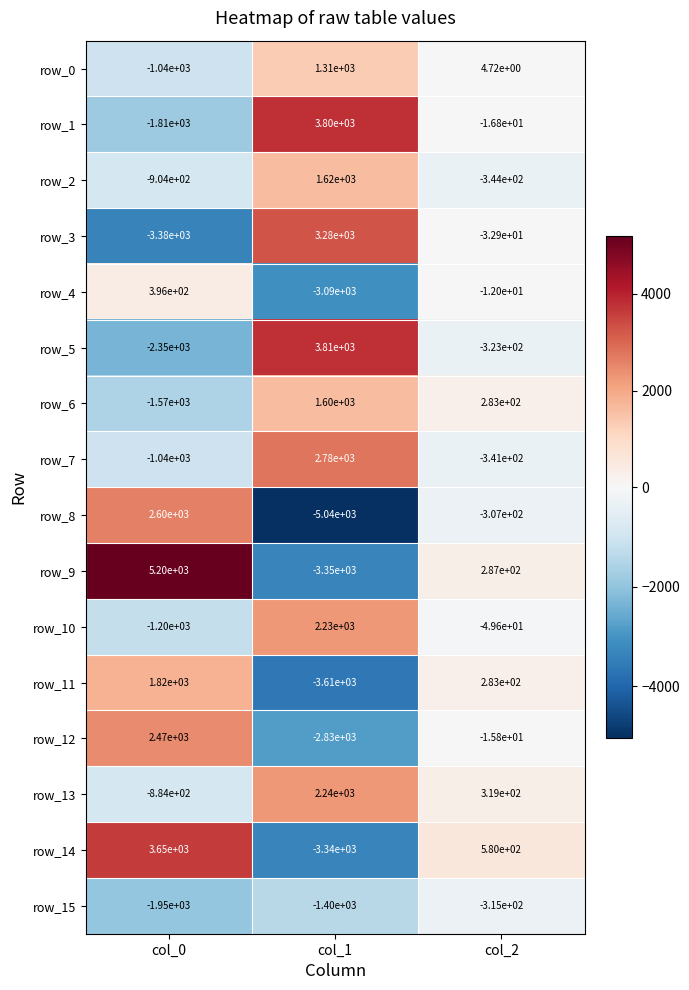

How many categories are shown in the chart?

3